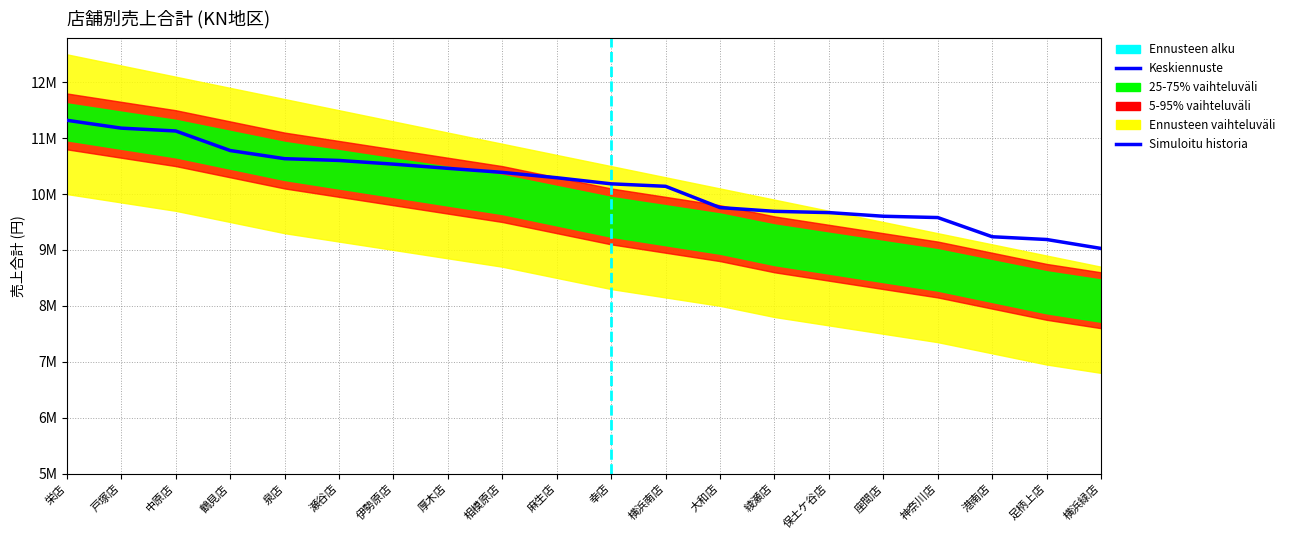

Is this an area chart (filled region under the line)?

No